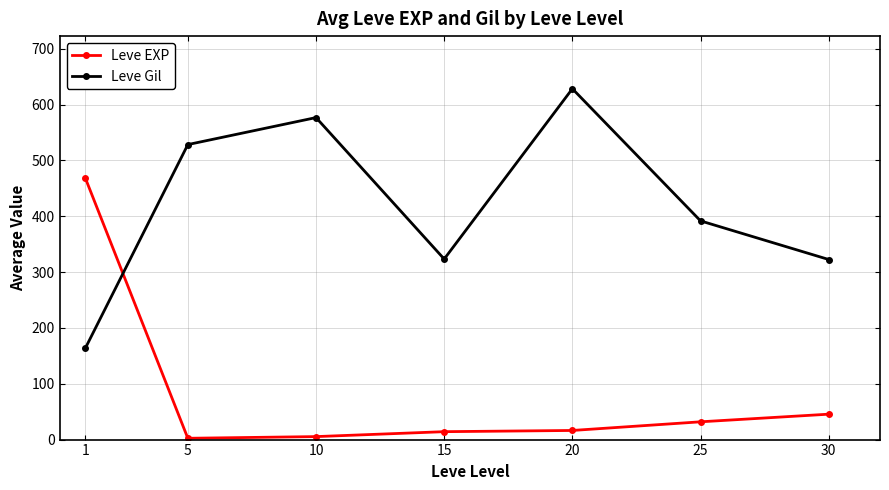

What is the maximum value shown in the chart?

628.3